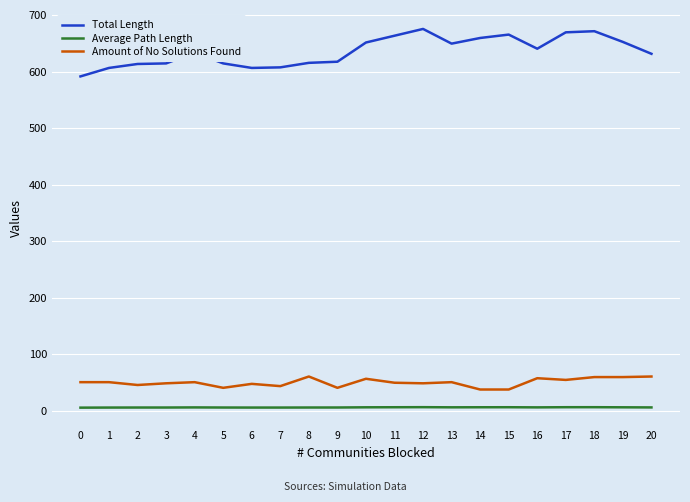

Rank the series at 1 from lowest to highest value.

Average Path Length, Amount of No Solutions Found, Total Length